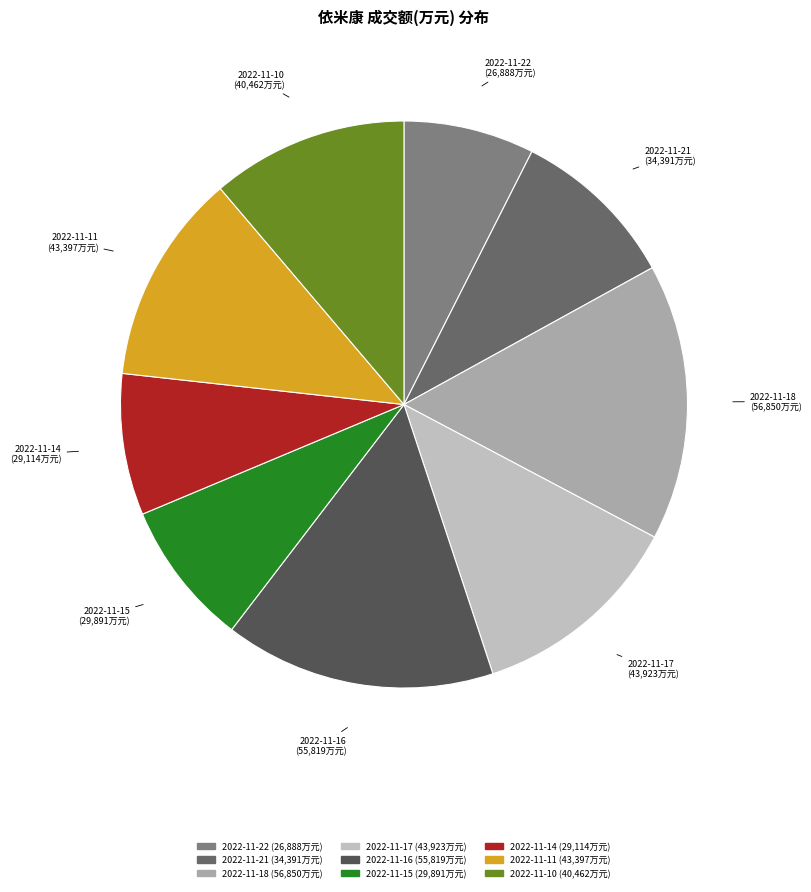

The 2022-11-22 slice represents 13% of the pie. True or false?

False